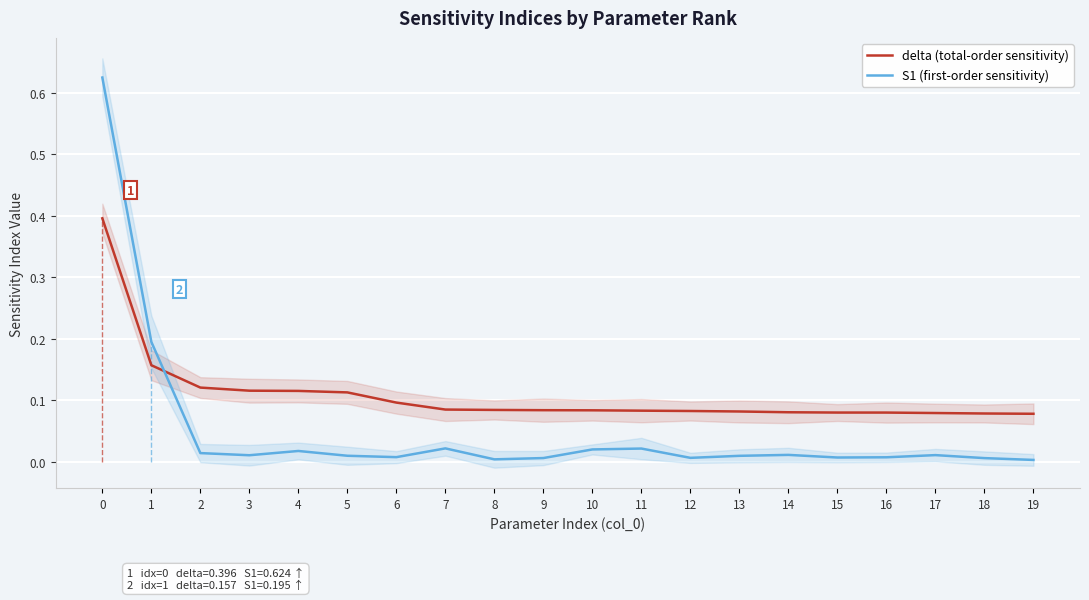

True or false: S1 (first-order sensitivity) has a value of 0.2 at 1.

True